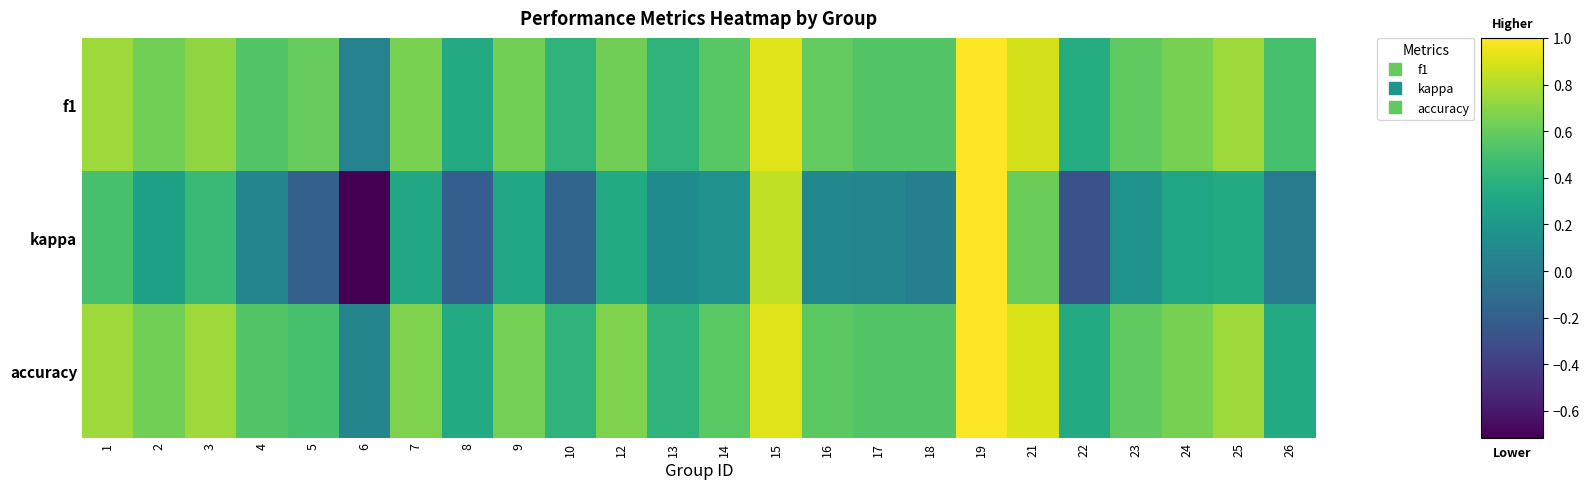

What is the total value across all series at 21?

2.4